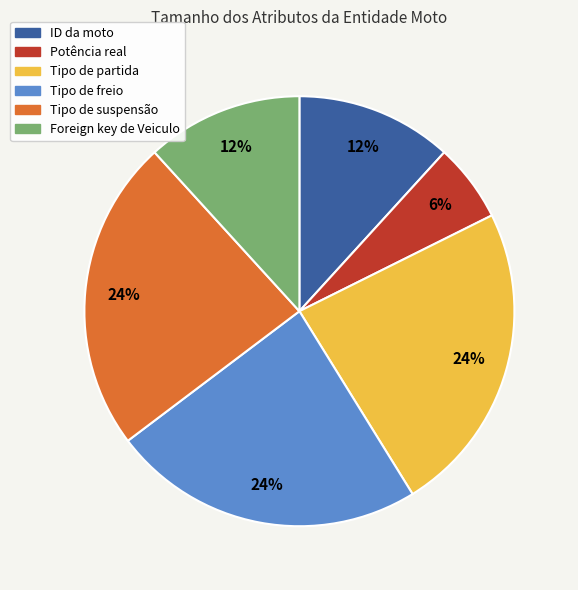

What is the ratio of the value at Tipo de suspensão to the value at Tipo de partida?

1.0